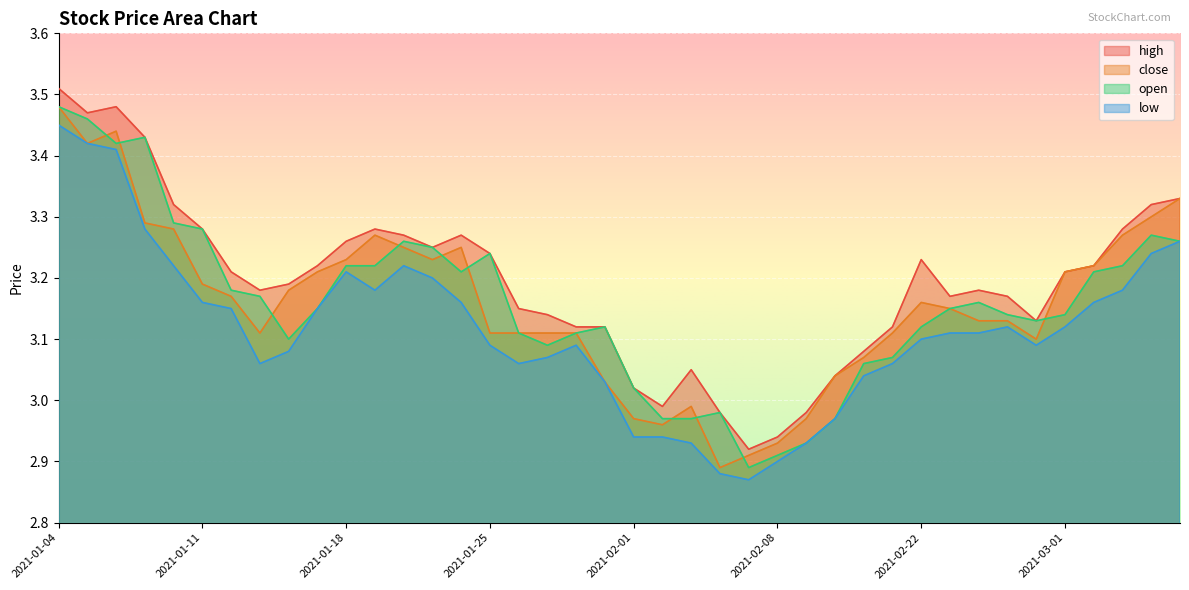

Reading right to left, transcribe all the data shown in this chart.

high: 3.3	3.3	3.3	3.2	3.2	3.1	3.2	3.2	3.2	3.2	3.1	3.1	3.0	3.0	2.9	2.9	3.0	3.0	3.0	3.0	3.1	3.1	3.1	3.1	3.2	3.3	3.2	3.3	3.3	3.3	3.2	3.2	3.2	3.2	3.3	3.3	3.4	3.5	3.5	3.5
close: 3.3	3.3	3.3	3.2	3.2	3.1	3.1	3.1	3.1	3.2	3.1	3.1	3.0	3.0	2.9	2.9	2.9	3.0	3.0	3.0	3.0	3.1	3.1	3.1	3.1	3.2	3.2	3.2	3.3	3.2	3.2	3.2	3.1	3.2	3.2	3.3	3.3	3.4	3.4	3.5
open: 3.3	3.3	3.2	3.2	3.1	3.1	3.1	3.2	3.1	3.1	3.1	3.1	3.0	2.9	2.9	2.9	3.0	3.0	3.0	3.0	3.1	3.1	3.1	3.1	3.2	3.2	3.2	3.3	3.2	3.2	3.1	3.1	3.2	3.2	3.3	3.3	3.4	3.4	3.5	3.5
low: 3.3	3.2	3.2	3.2	3.1	3.1	3.1	3.1	3.1	3.1	3.1	3.0	3.0	2.9	2.9	2.9	2.9	2.9	2.9	2.9	3.0	3.1	3.1	3.1	3.1	3.2	3.2	3.2	3.2	3.2	3.1	3.1	3.1	3.1	3.2	3.2	3.3	3.4	3.4	3.5